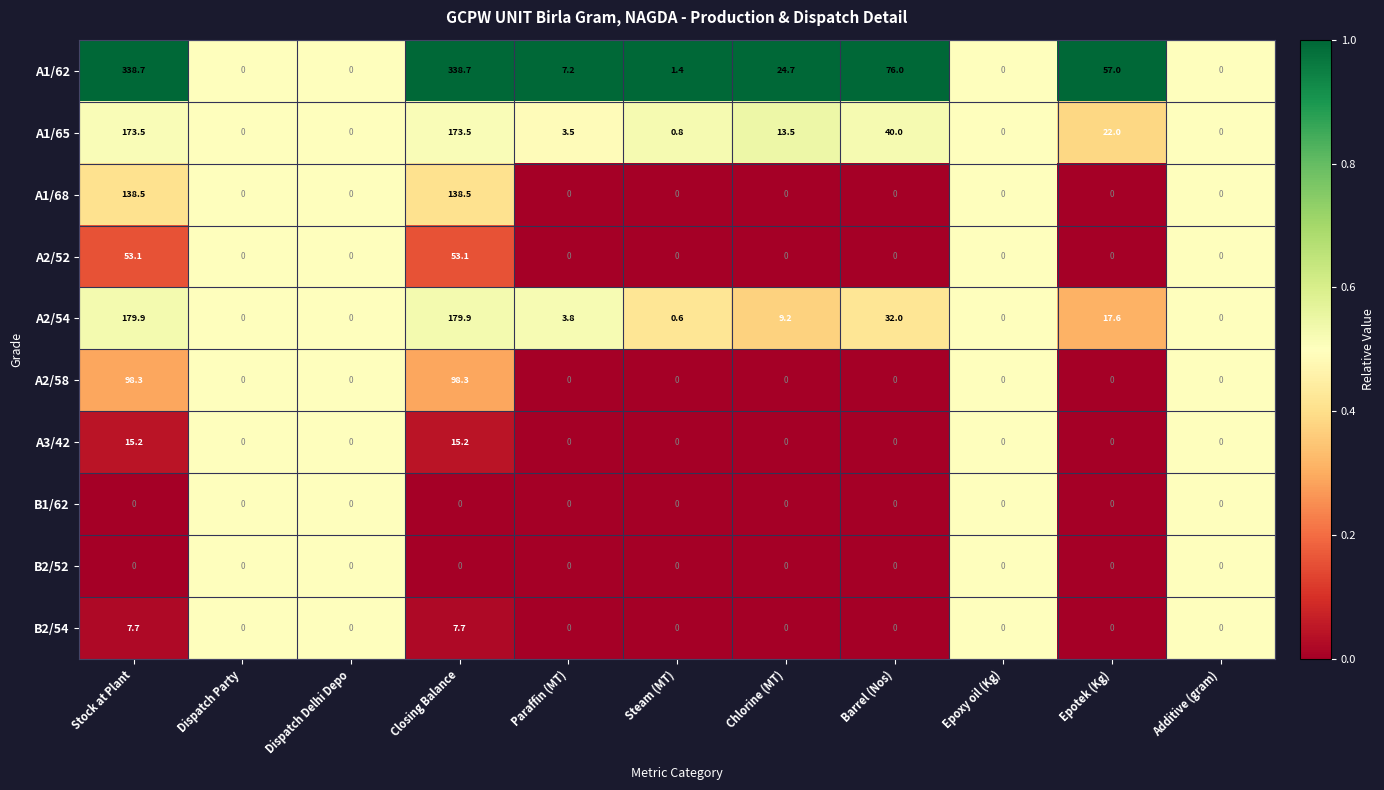

At which label does A2/54 first exceed 3?

Stock at Plant